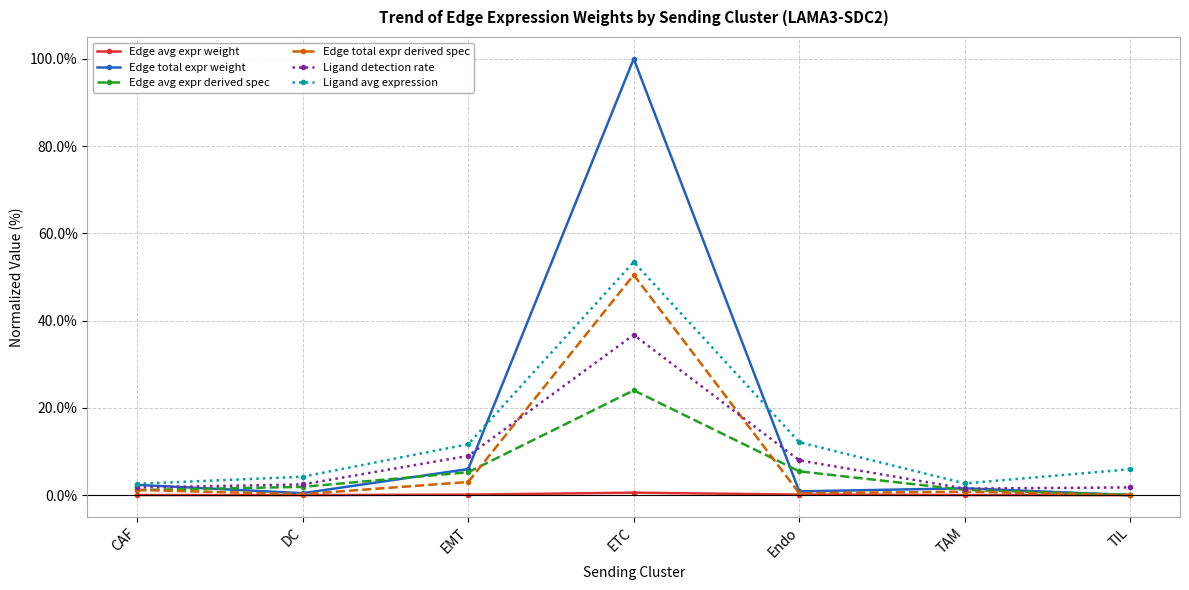

What is the label of the 2nd point from the right?

TAM